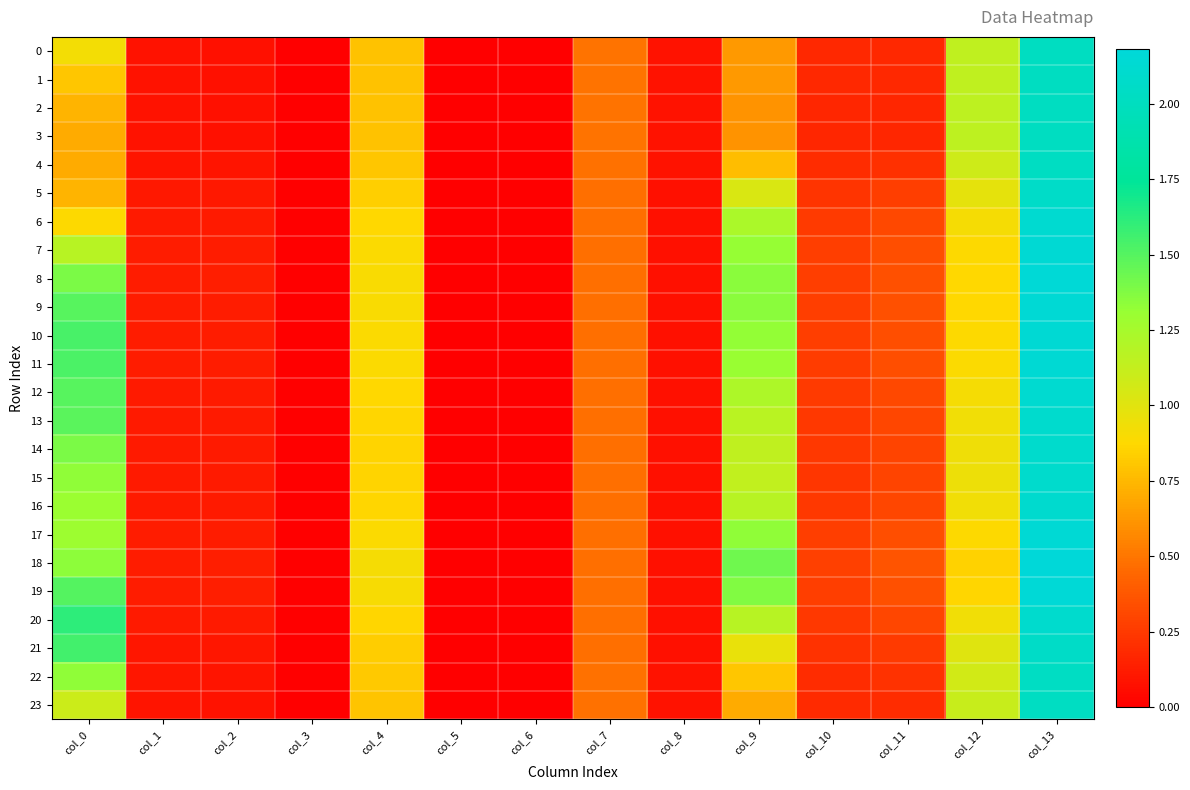

List the series in order of their peak value, highest first.

18, 19, 8, 9, 17, 10, 7, 11, 6, 12, 16, 20, 13, 14, 15, 5, 21, 22, 4, 23, 1, 0, 2, 3